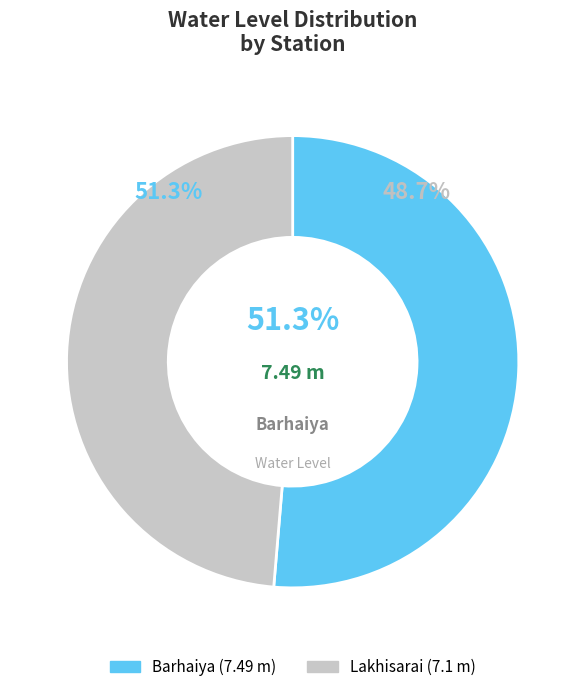

The Barhaiya slice represents 51% of the pie. True or false?

True